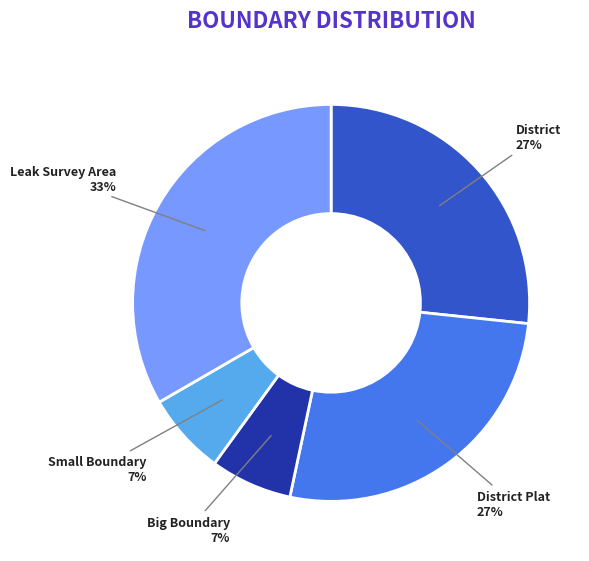

Is there any slice that represents more than half of the pie?

No